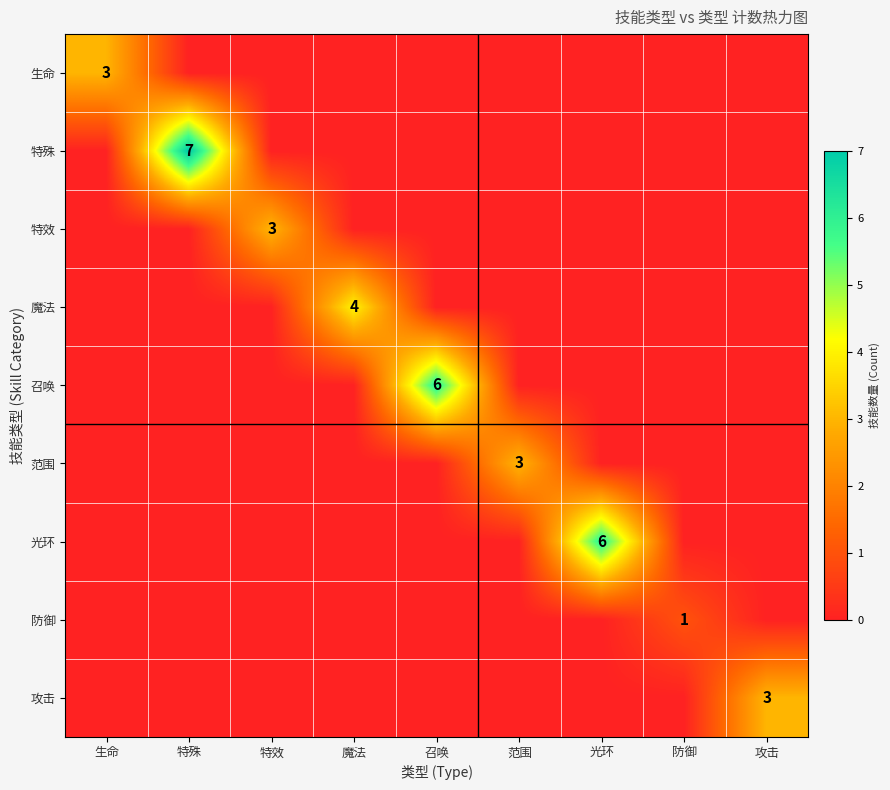

The value of 特效 at 特效 is 3. True or false?

True